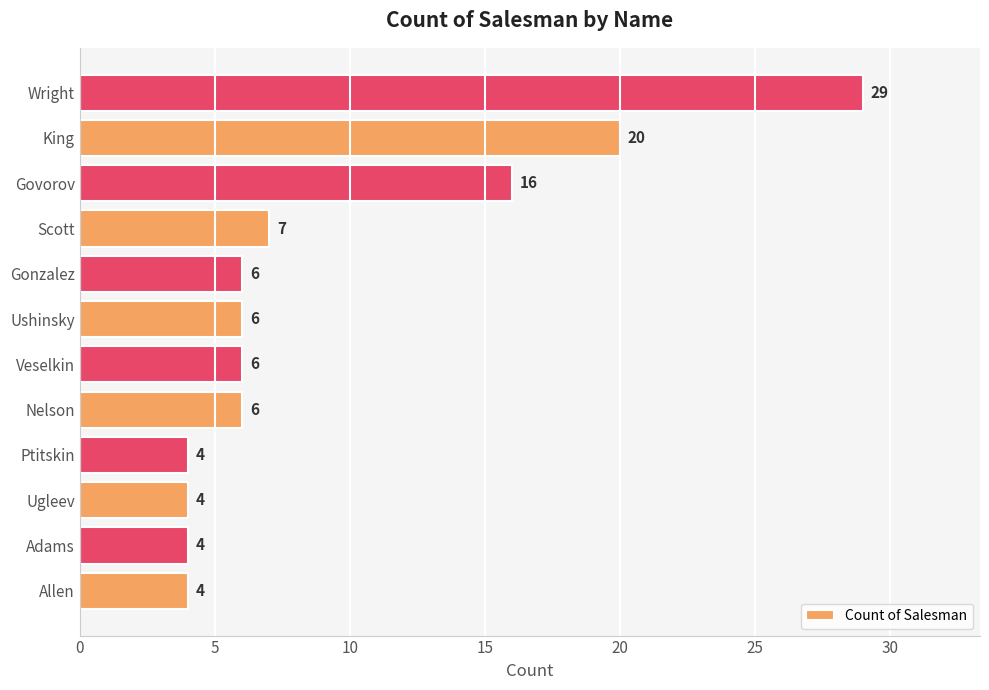

What is the smallest value displayed?

4